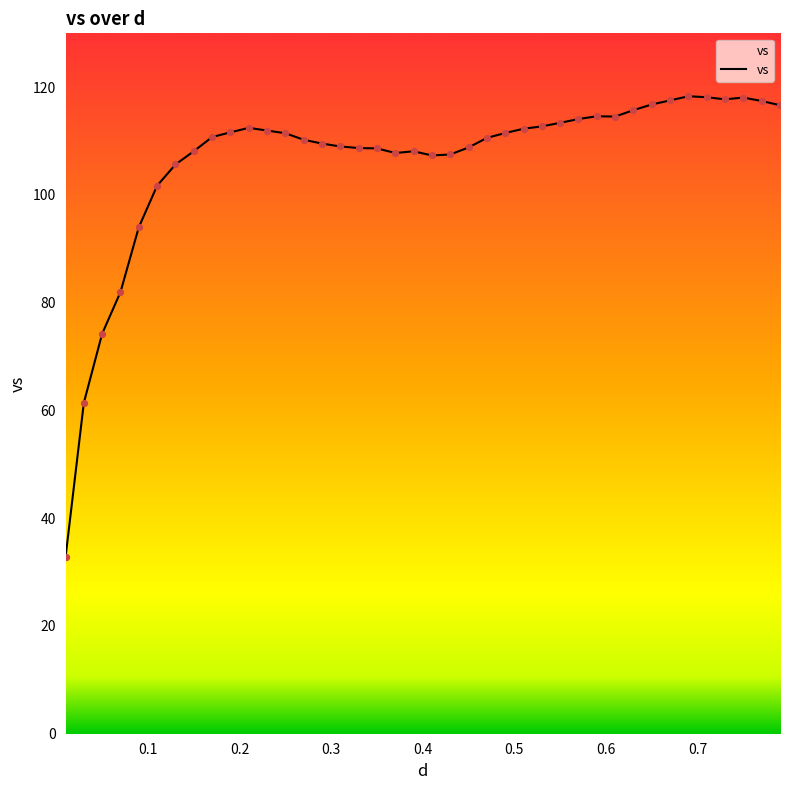

What is the difference between the maximum and minimum values?

85.6